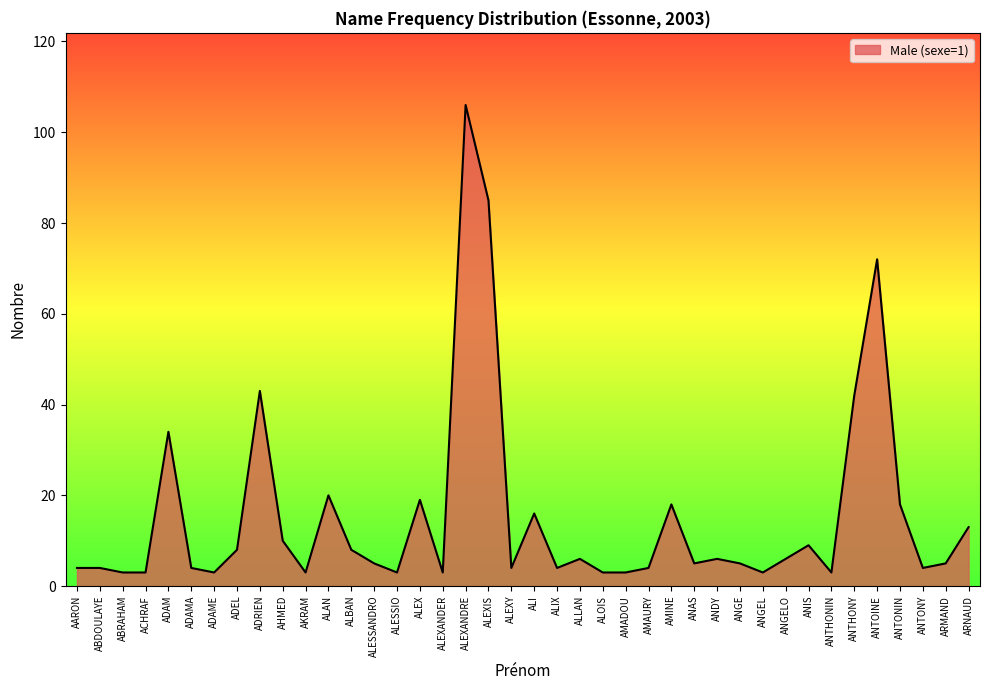

Count the number of categories in the chart.

40